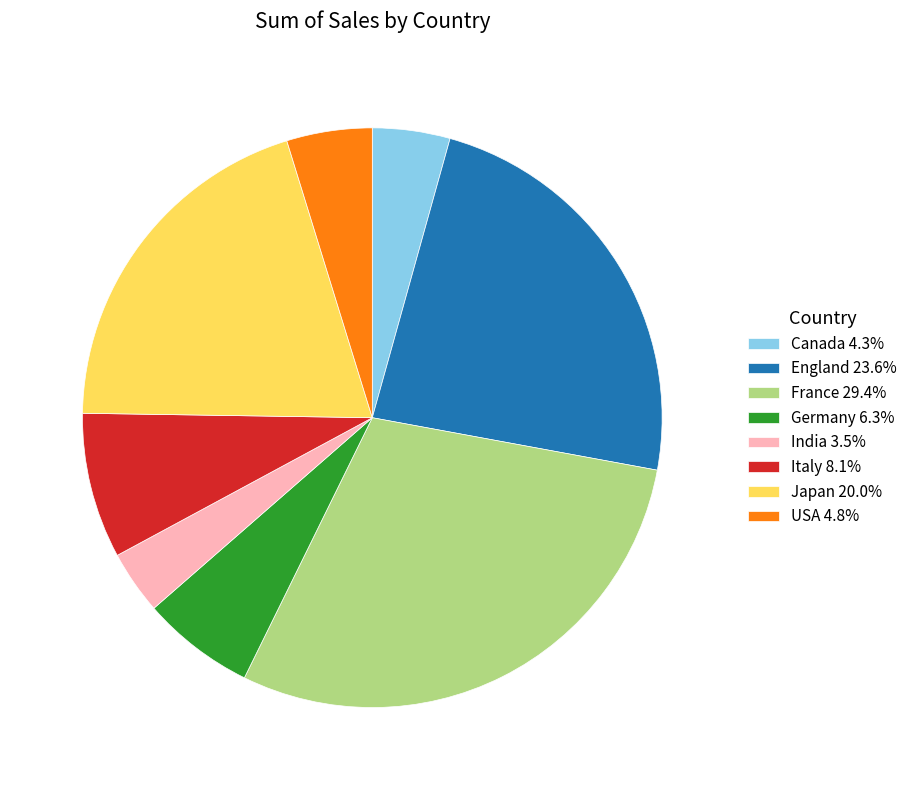

Count the number of slices in the pie.

8